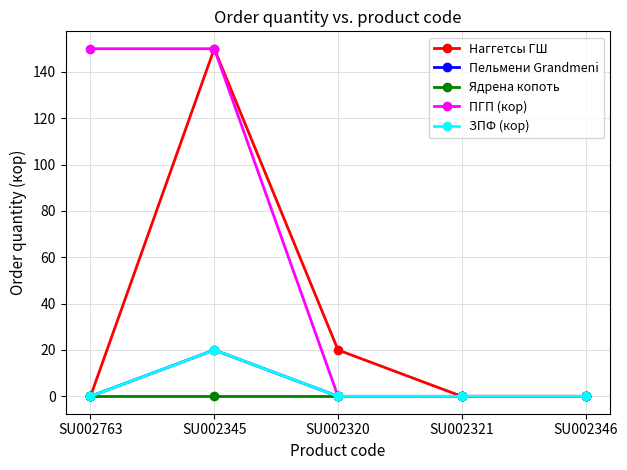

The Наггетсы ГШ series shows 81 at SU002346. True or false?

False